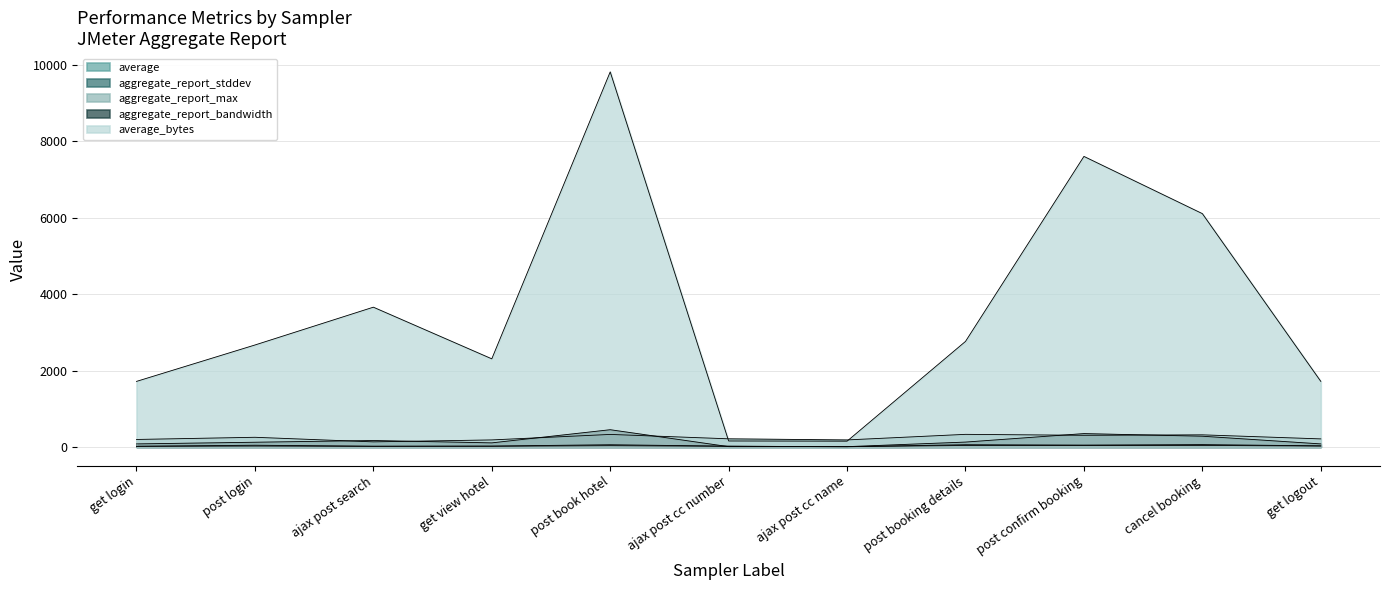

Does the chart display data point markers on the line(s)?

No